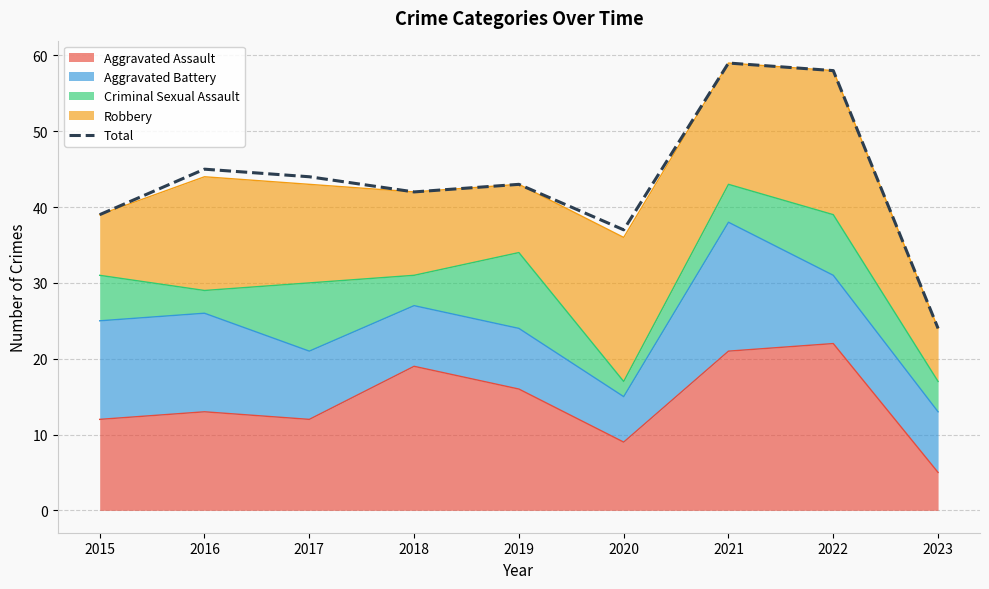

Reading left to right, what are all the values shown in this chart?

39	45	44	42	43	37	59	58	24